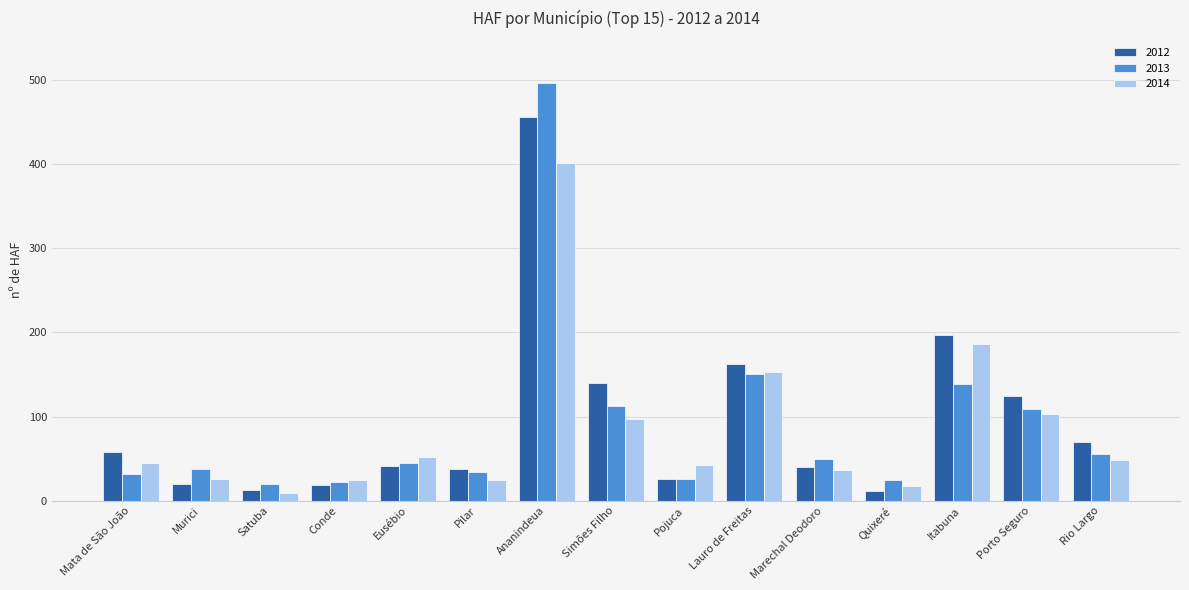

What is the label of the 11th bar from the left?

Marechal Deodoro